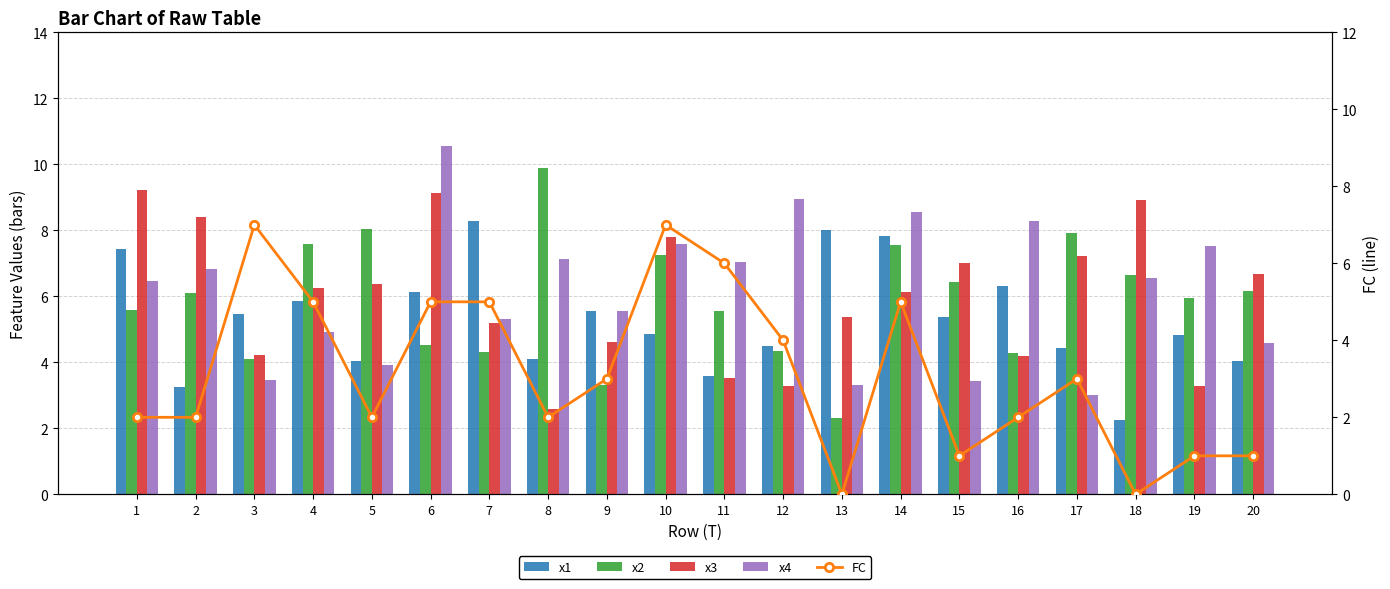

Between 8 and 15, which series saw the biggest shift?

x3